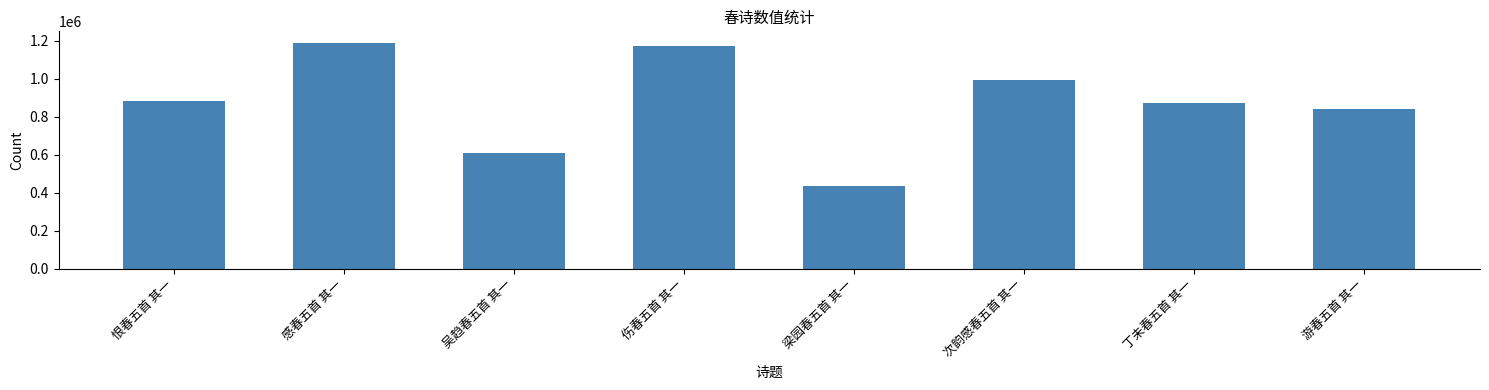

How many distinct data groups are displayed?

1